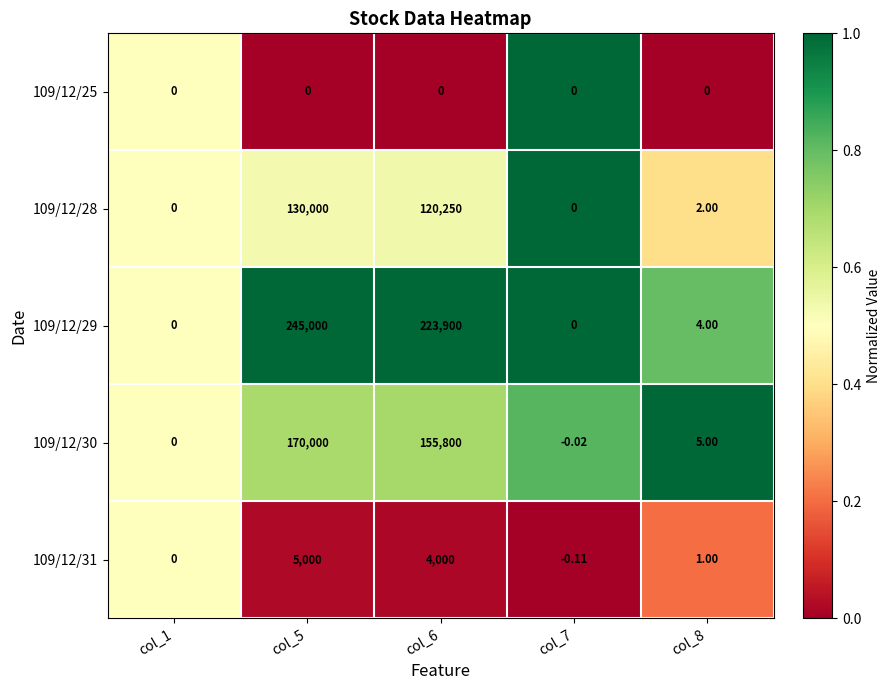

Is the value of 109/12/31 at col_7 greater than the value of 109/12/28 at col_8?

No